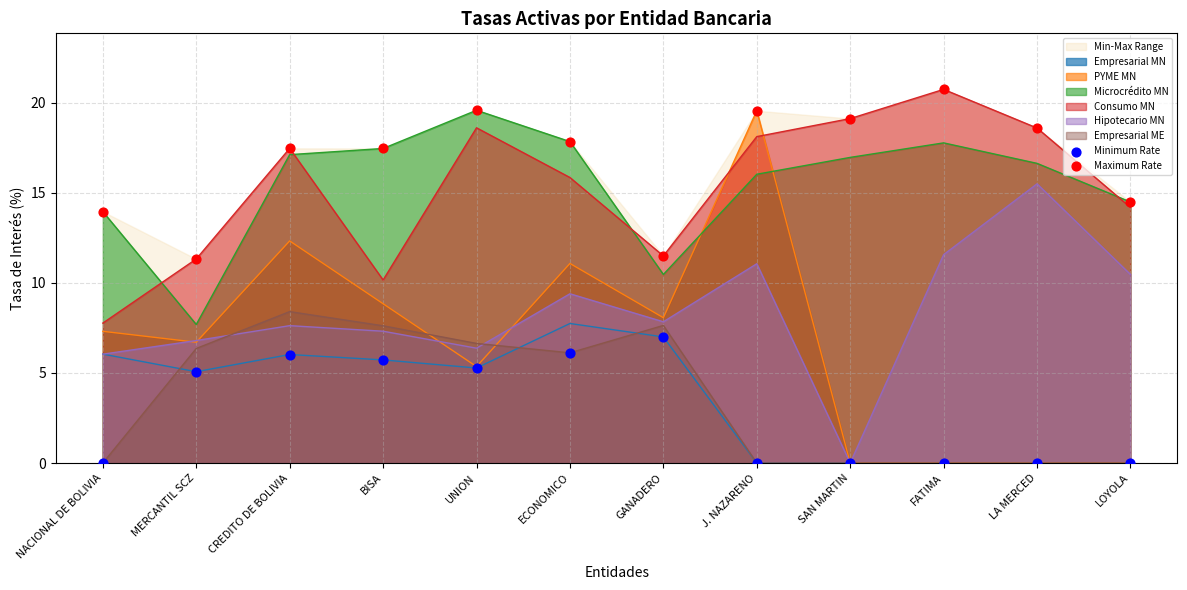

Is the value of Empresarial ME at SAN MARTIN greater than the value of Microcrédito MN at SAN MARTIN?

No